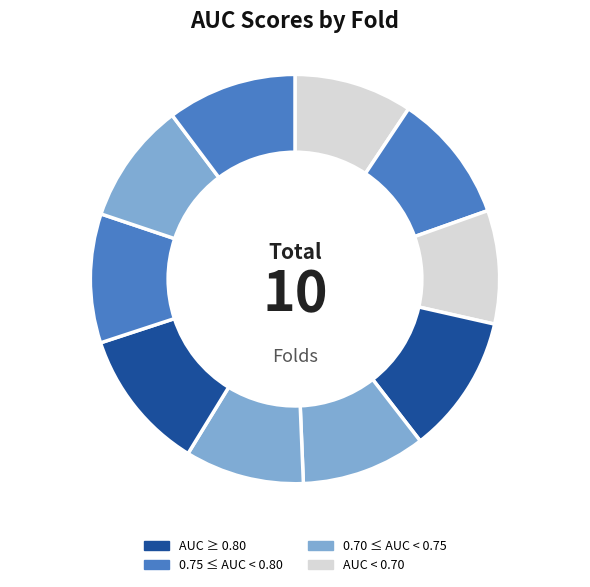

How many slices are in this pie chart?

10